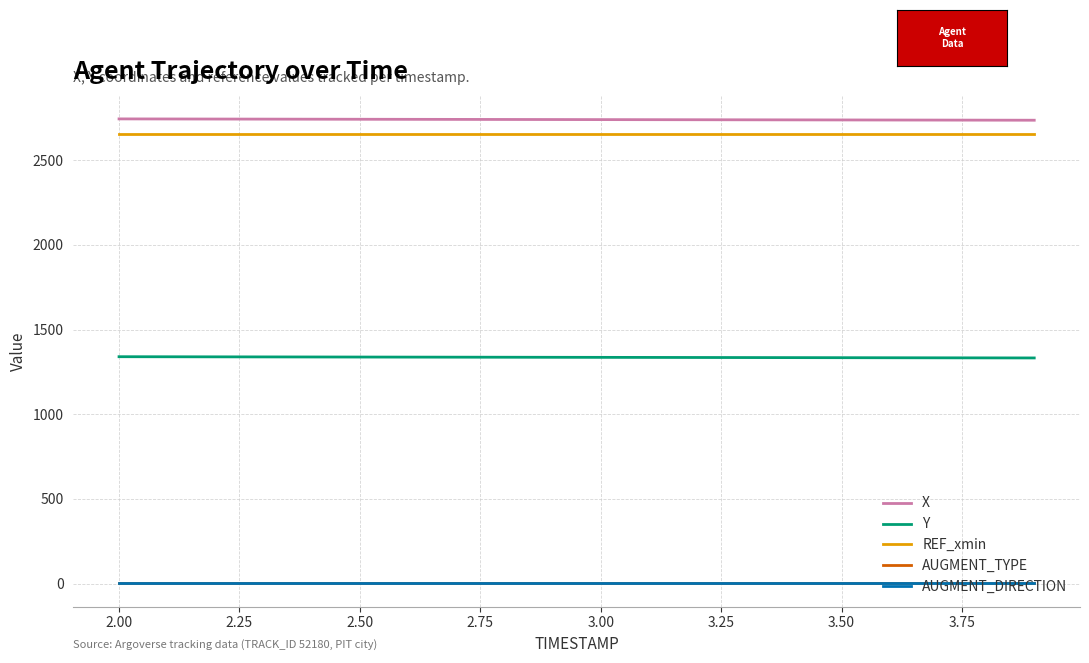

Is this an area chart (filled region under the line)?

No